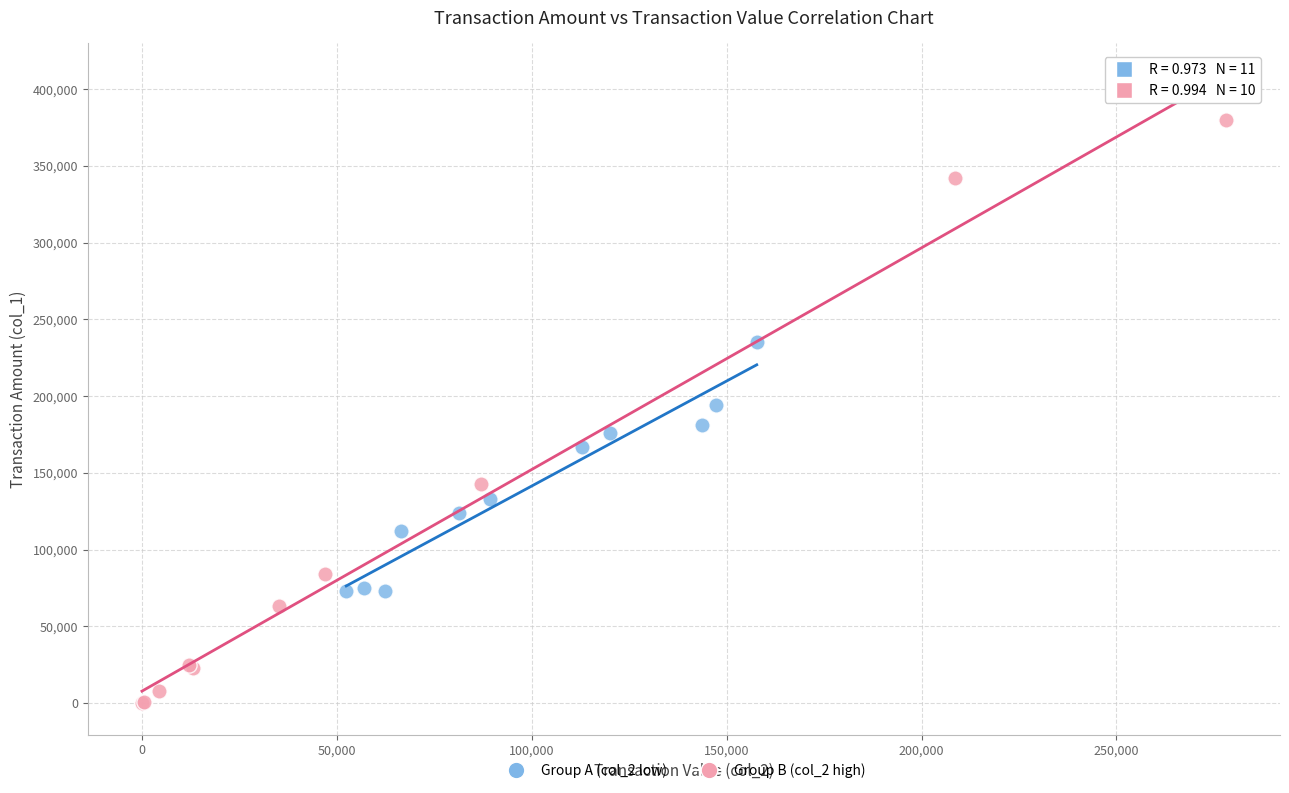

What are all the series names shown in the legend?

Group A (col_2 low), Group B (col_2 high)